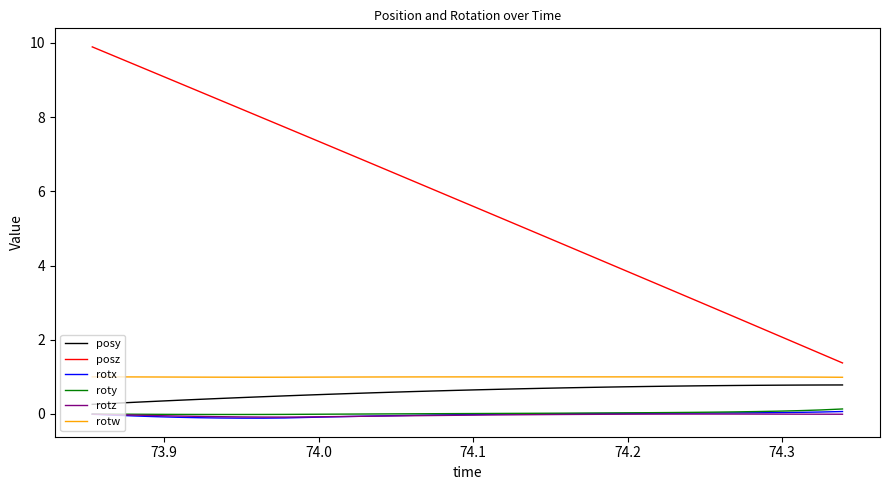

What is the smallest value displayed?

-0.1